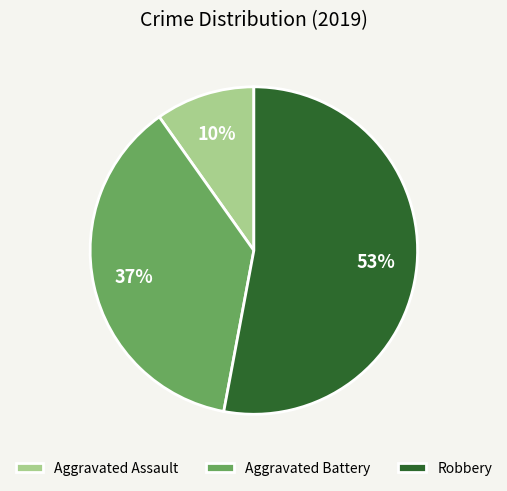

Which slice is the smallest?

Aggravated Assault